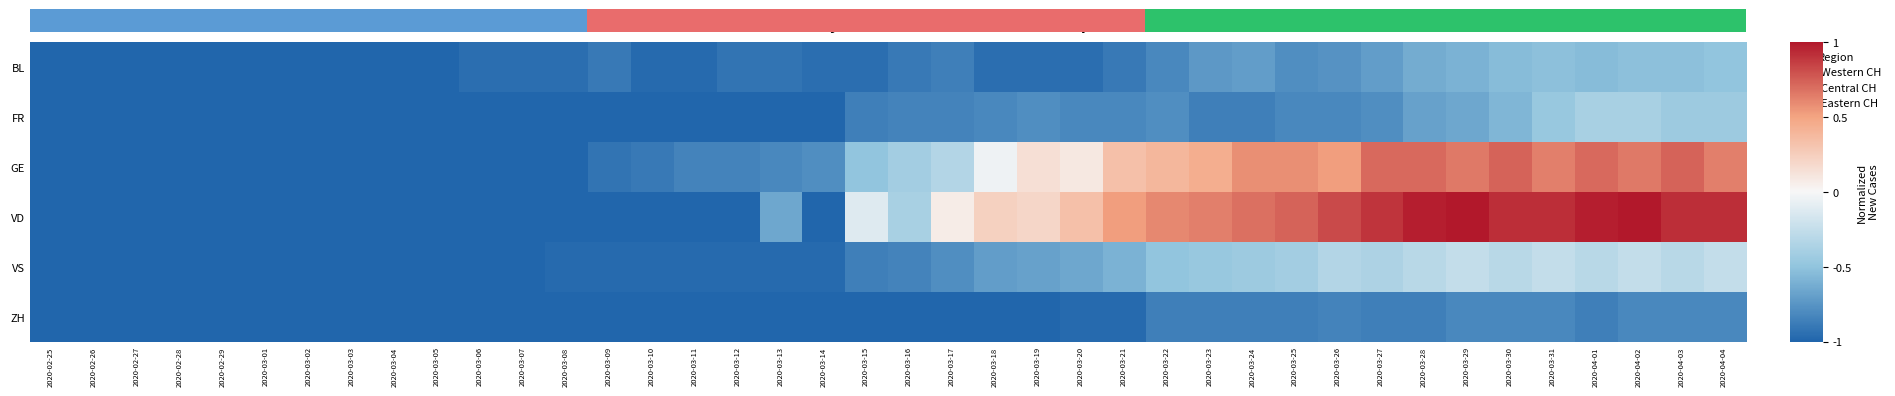

Which has a higher value, 2020-02-28 or 2020-03-24?

2020-03-24